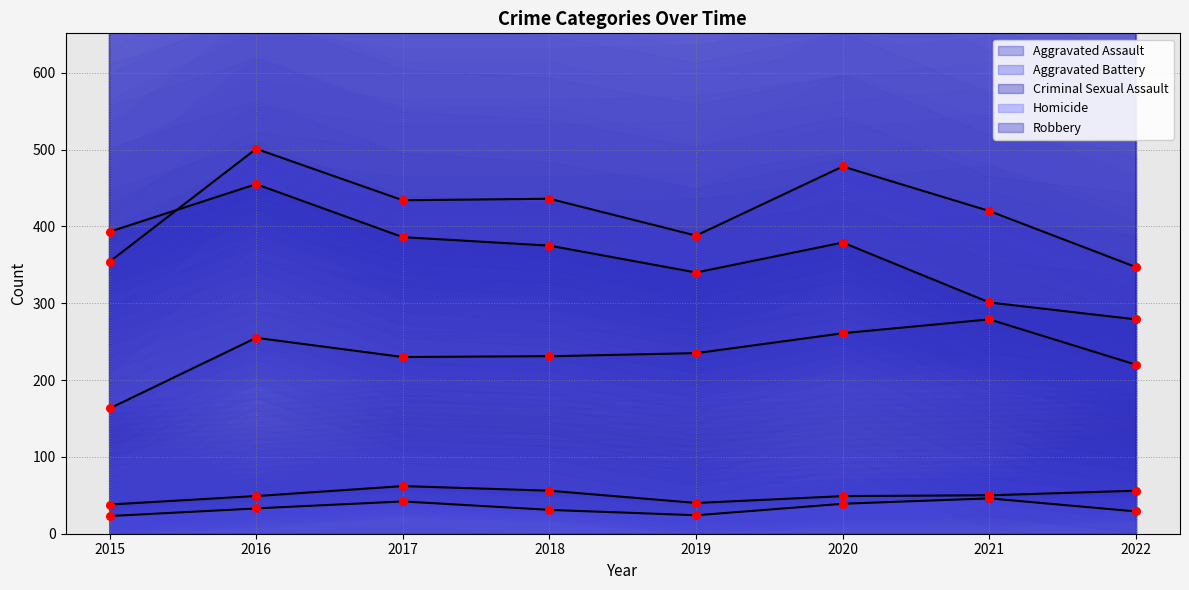

At which category is the sum across all series the highest?

2016